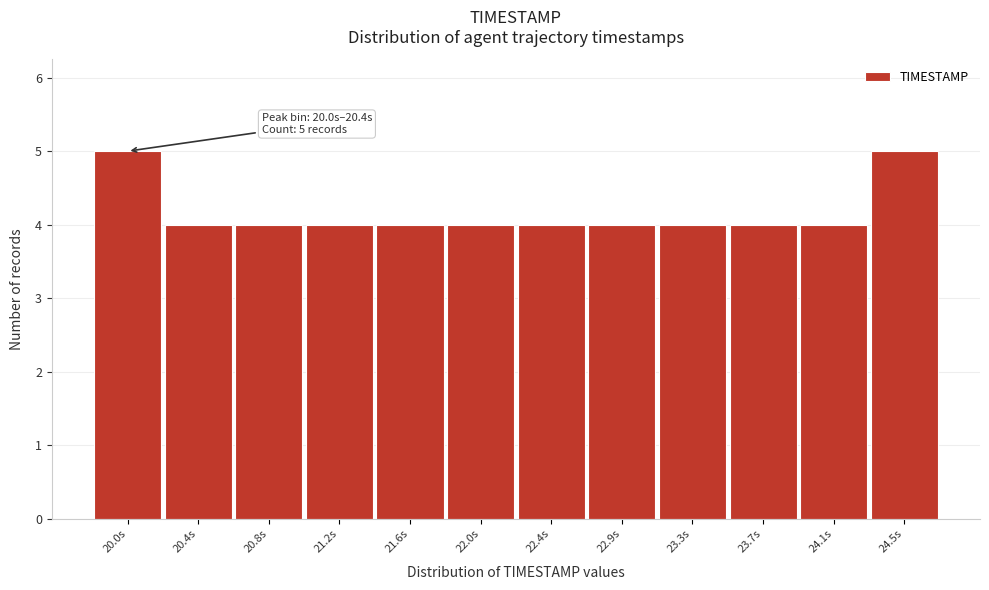

Reading left to right, what are all the values shown in this chart?

5	4	4	4	4	4	4	4	4	4	4	5